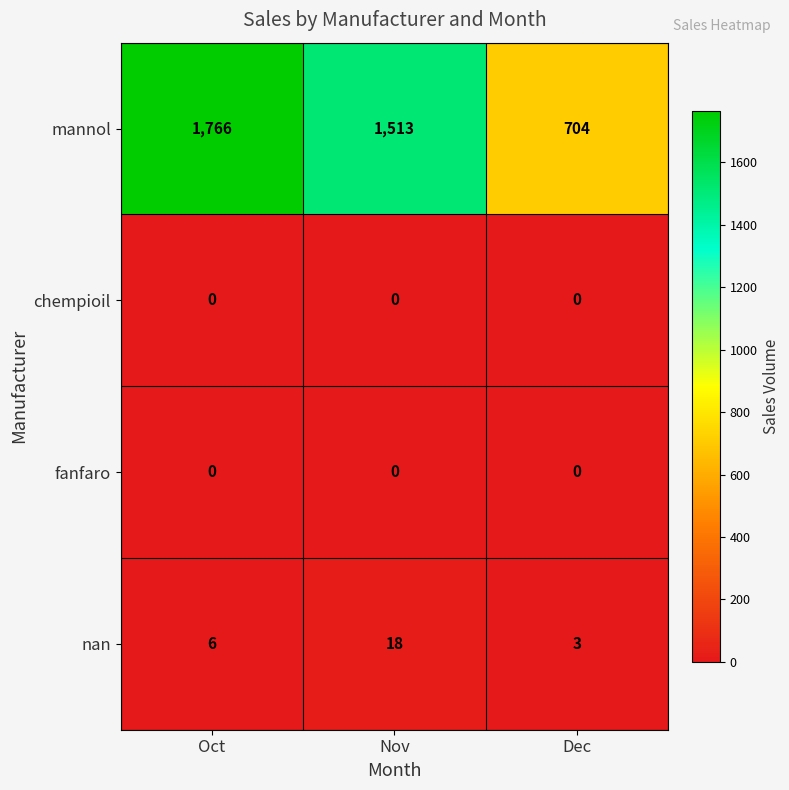

What is the difference between the highest and lowest values at Dec?

704